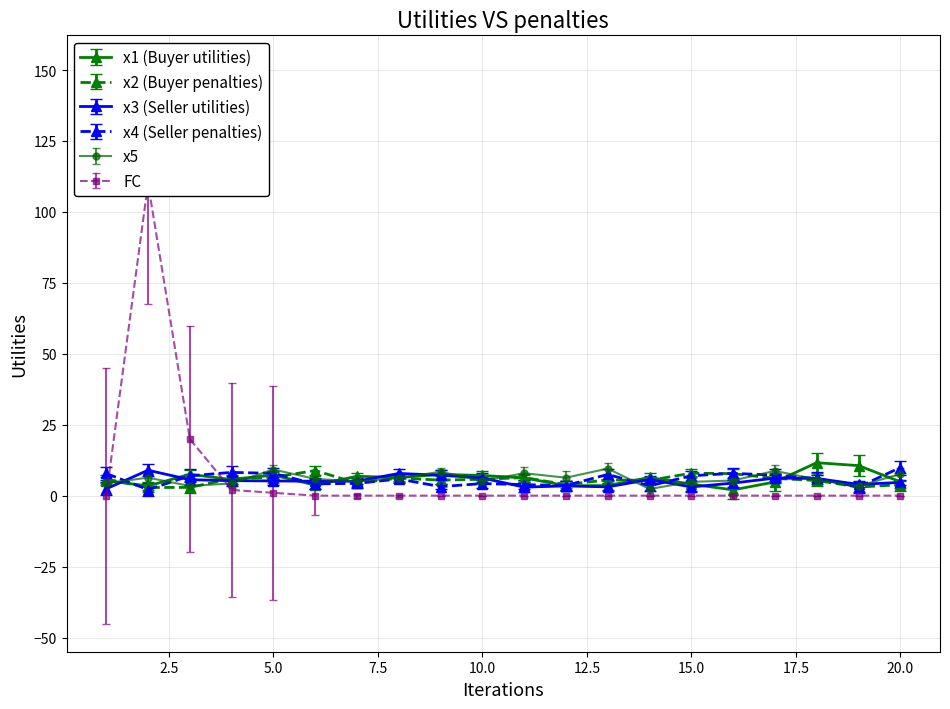

Is it true that x5 equals 5.7 at 3?

False